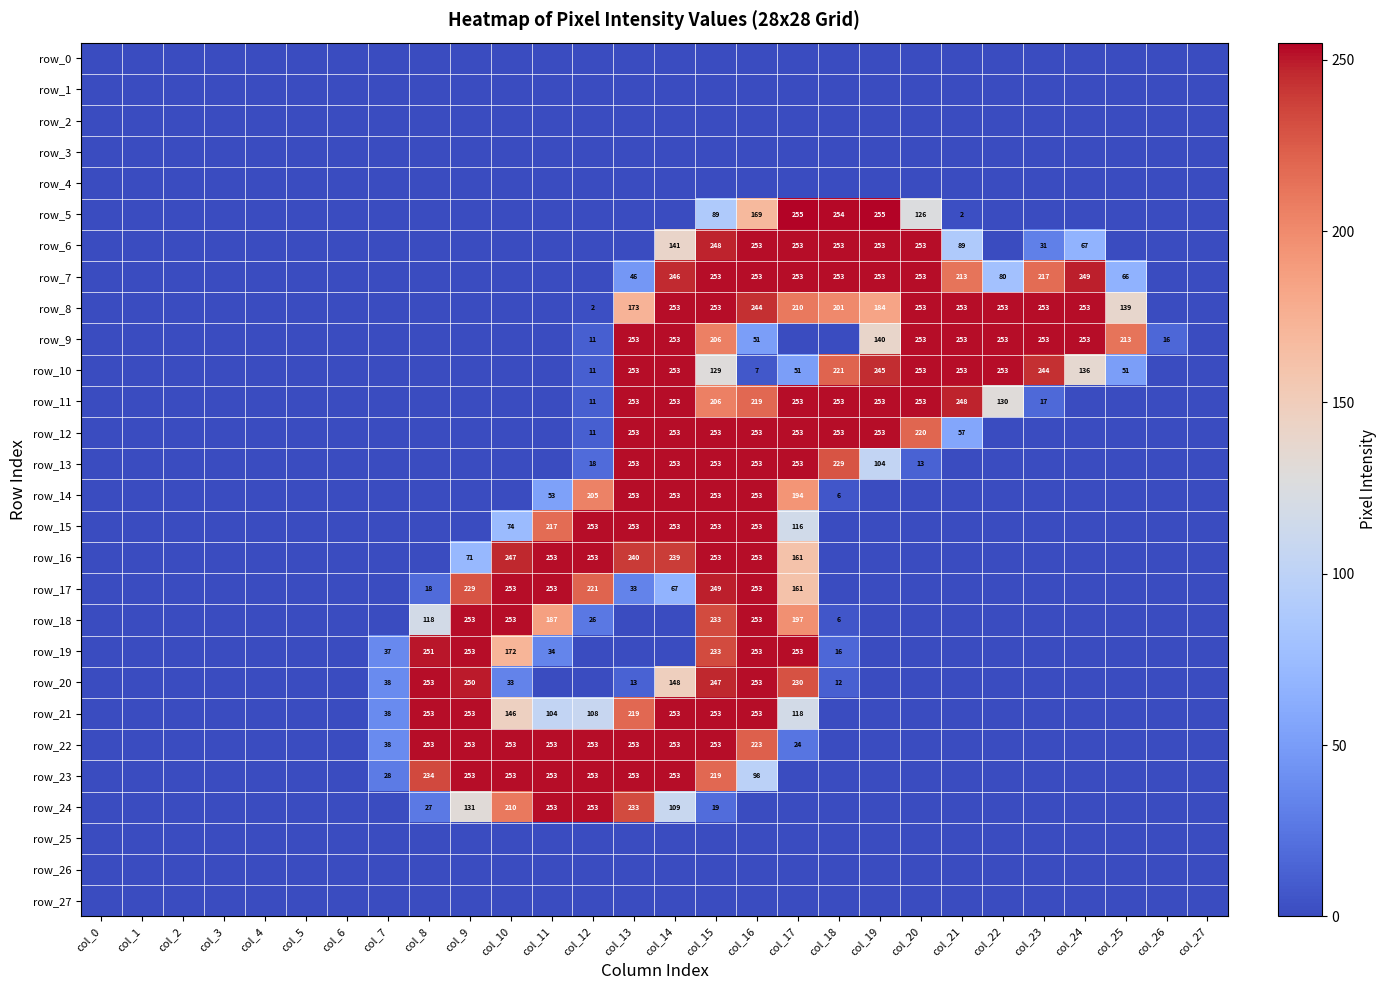

At which category is the sum across all series the highest?

col_15